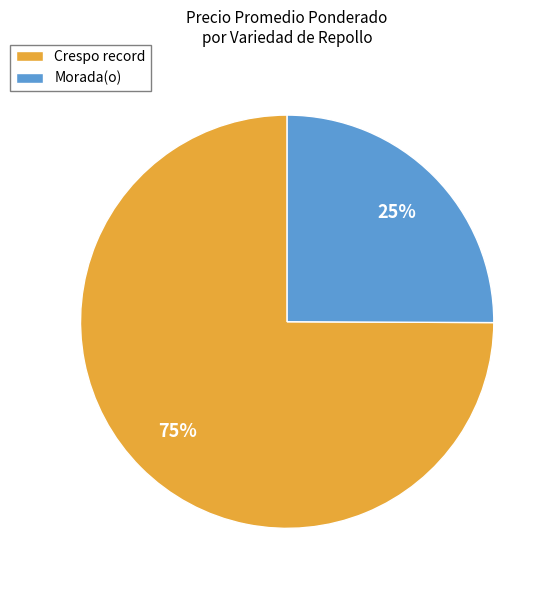

Is it true that Crespo record is 75% of the pie?

True